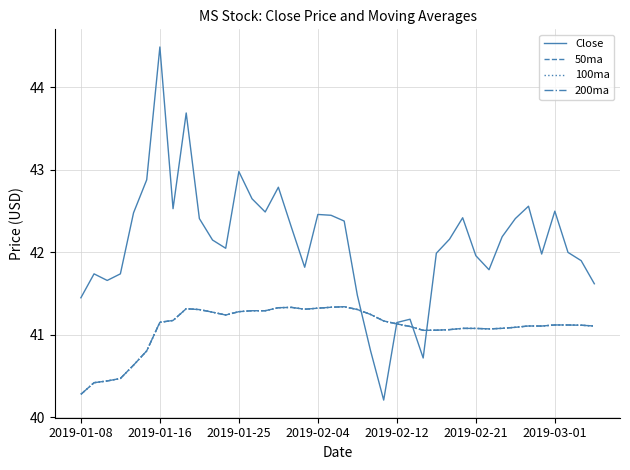

Does the chart have visible grid lines?

Yes